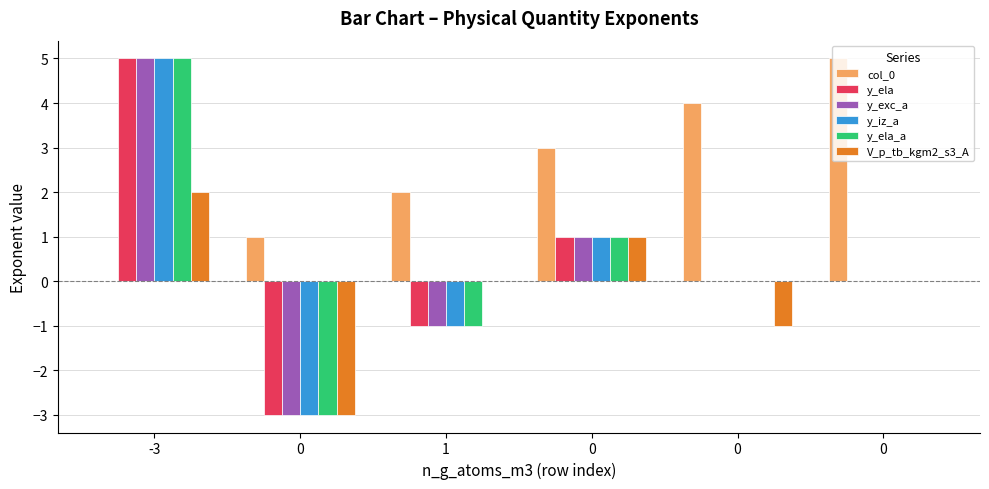

The value of col_0 at 0 is 2. True or false?

False